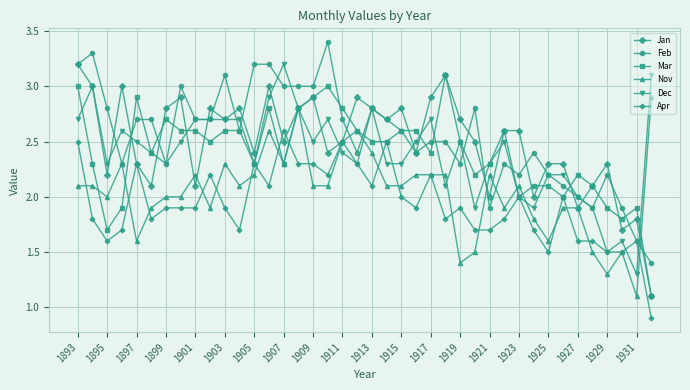

What is the value of the Mar point at the 11th from the left?

2.6